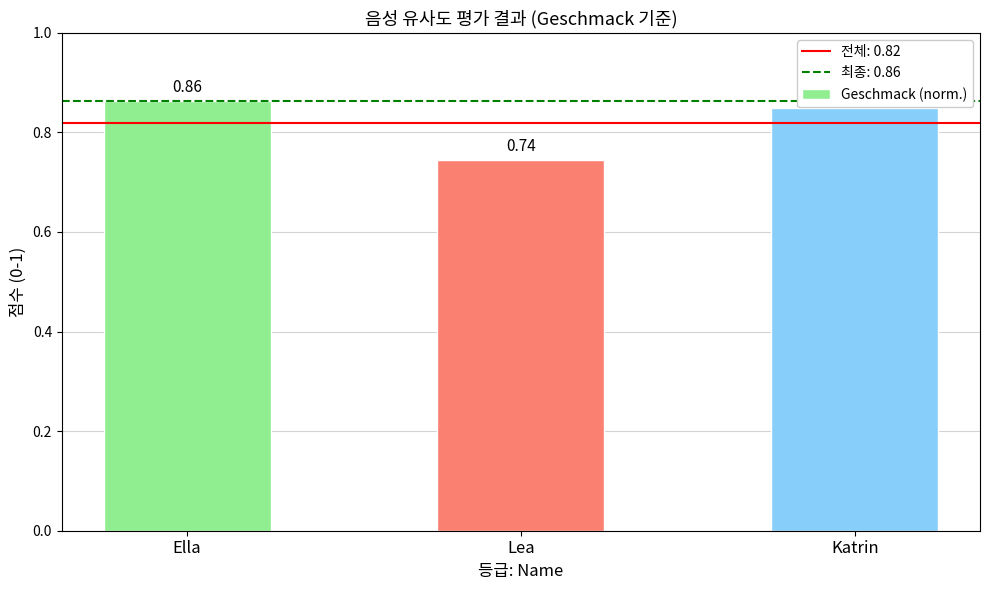

Rank the categories by value from lowest to highest.

Lea, Katrin, Ella